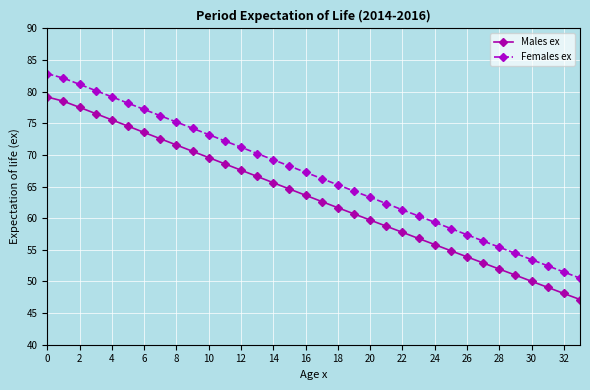

What is the sum of all Males ex values?

2149.2